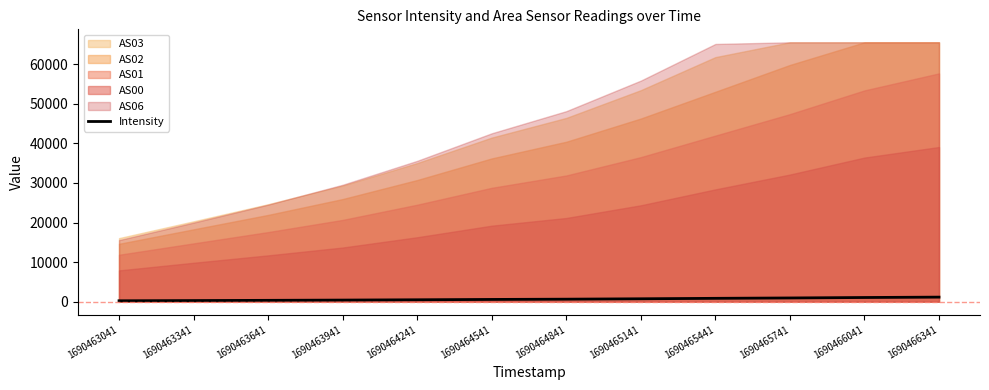

What is the difference between the second highest and second lowest values?

773.8